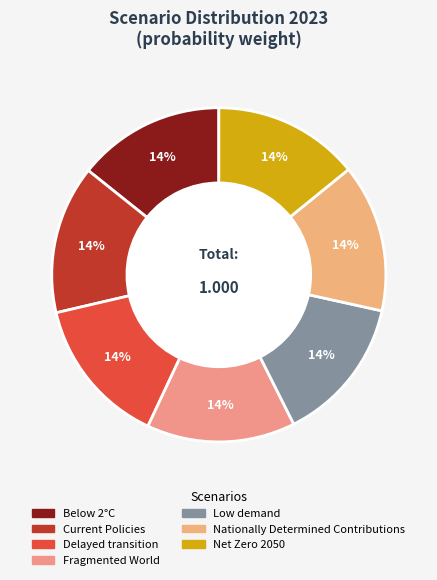

How many segments does this pie chart have?

7